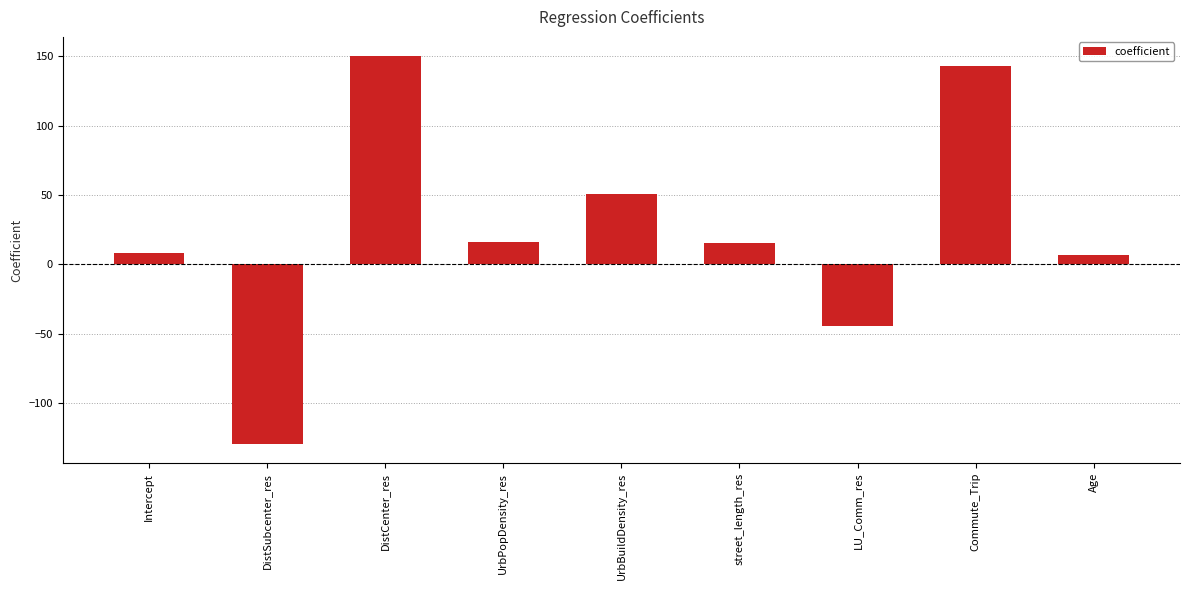

True or false: the data shows 86.2 at UrbBuildDensity_res.

False